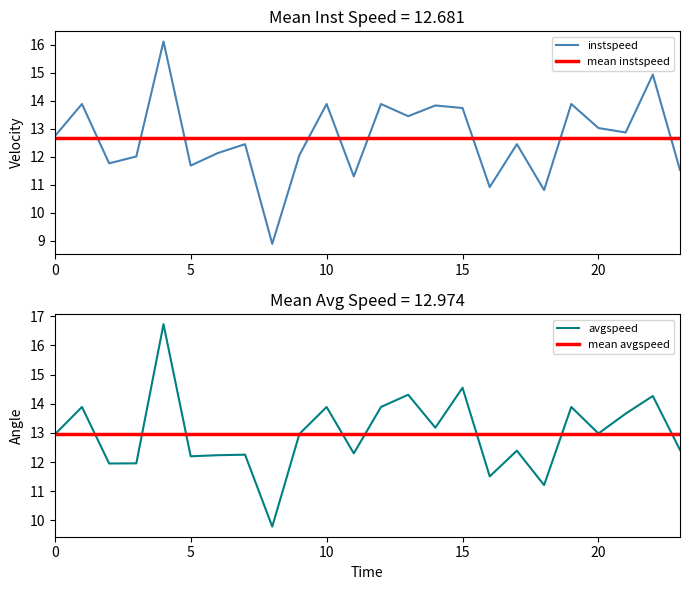

True or false: avgspeed has a value of 13.9 at 10.

True